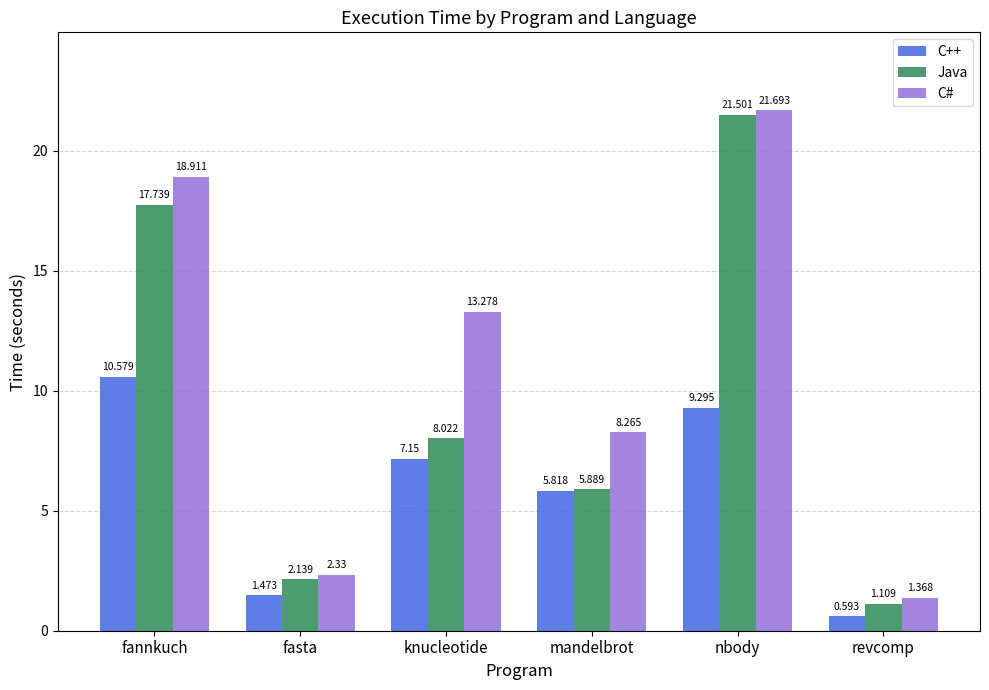

Does the chart contain any negative values?

No